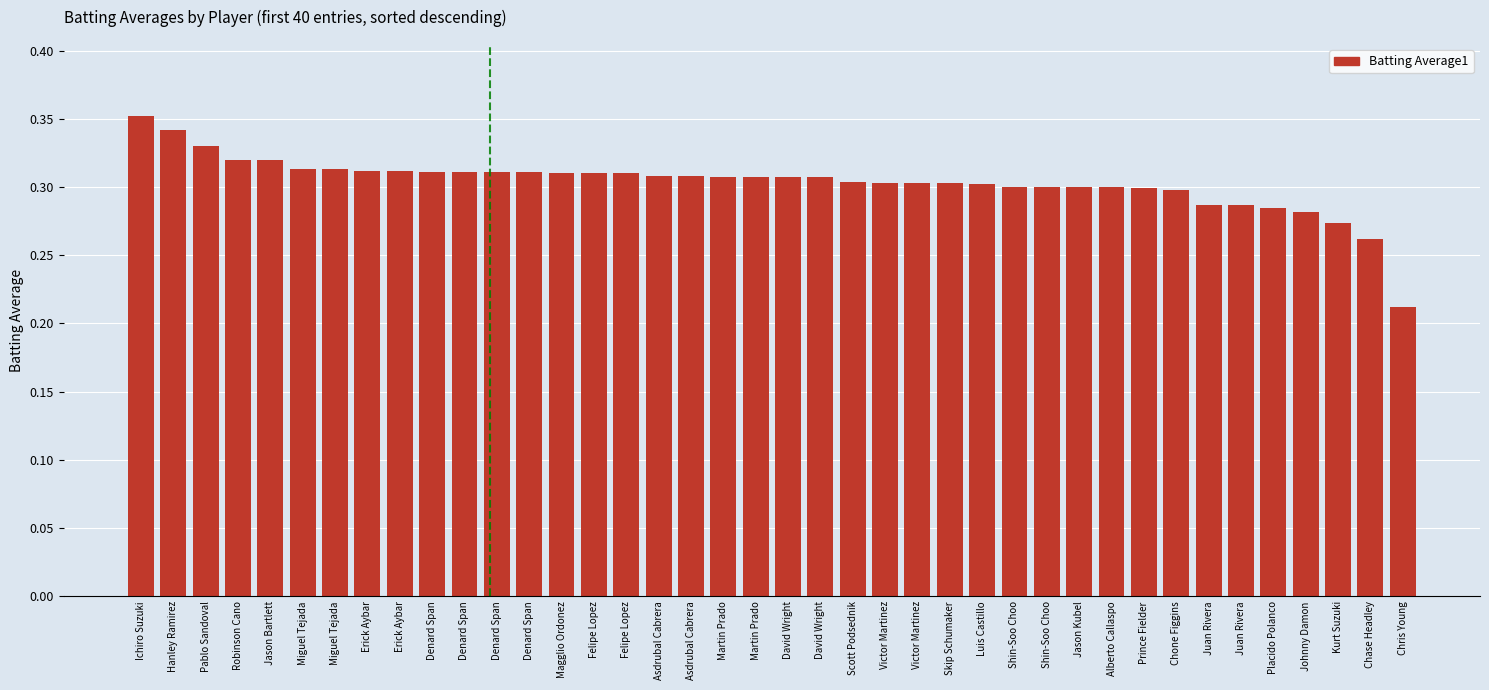

How many bars are there in total?

40